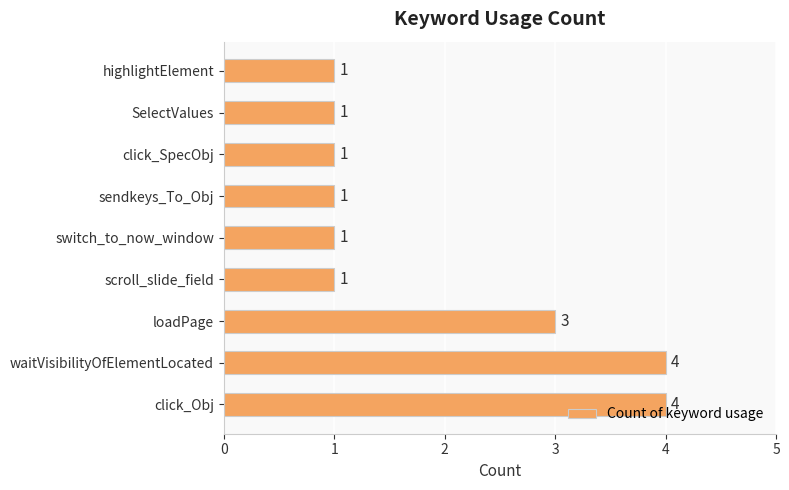

Between highlightElement and click_Obj, which is larger?

click_Obj